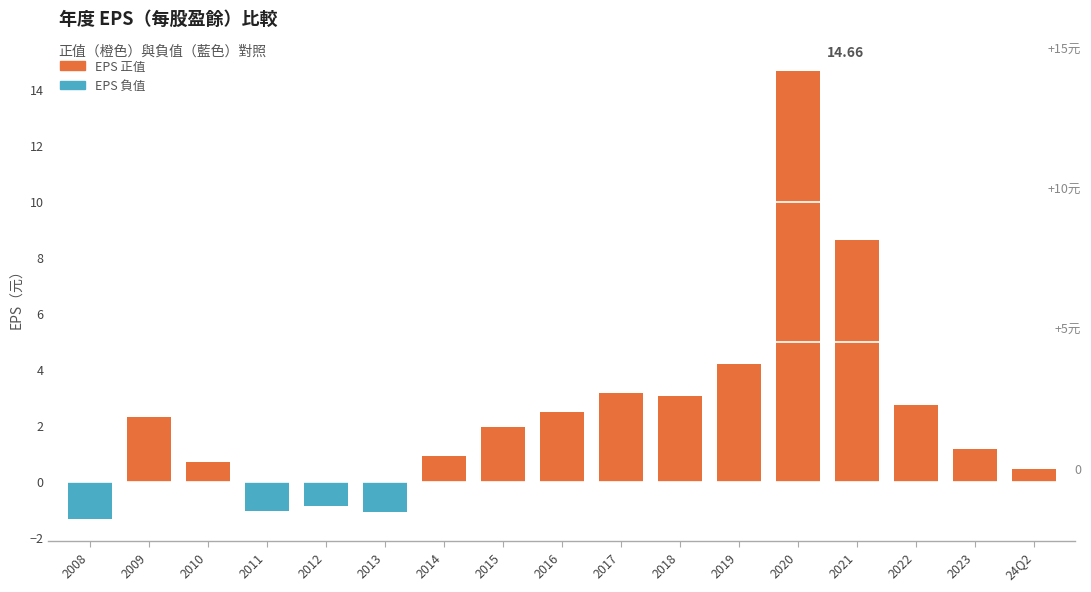

Between 2015 and 2013, which is larger?

2015